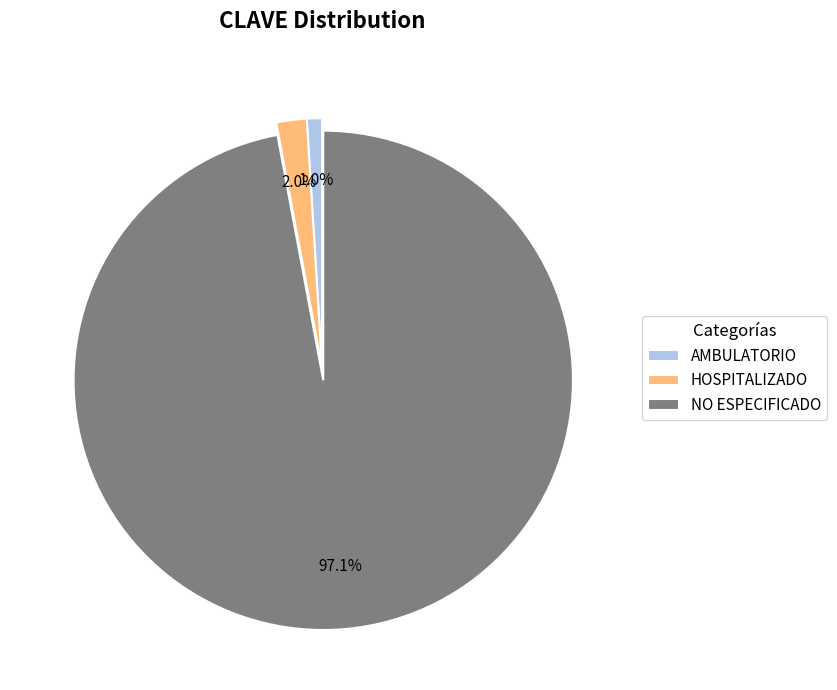

Between HOSPITALIZADO and AMBULATORIO, which is larger?

HOSPITALIZADO